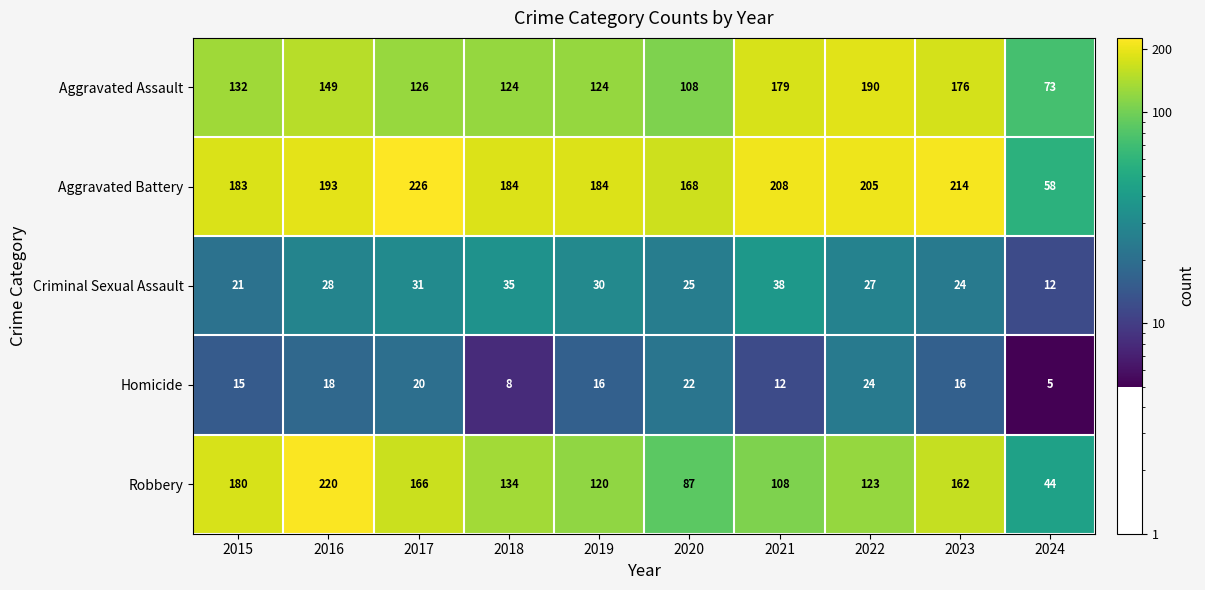

At 2022, list the series in order from smallest to largest.

Homicide, Criminal Sexual Assault, Robbery, Aggravated Assault, Aggravated Battery